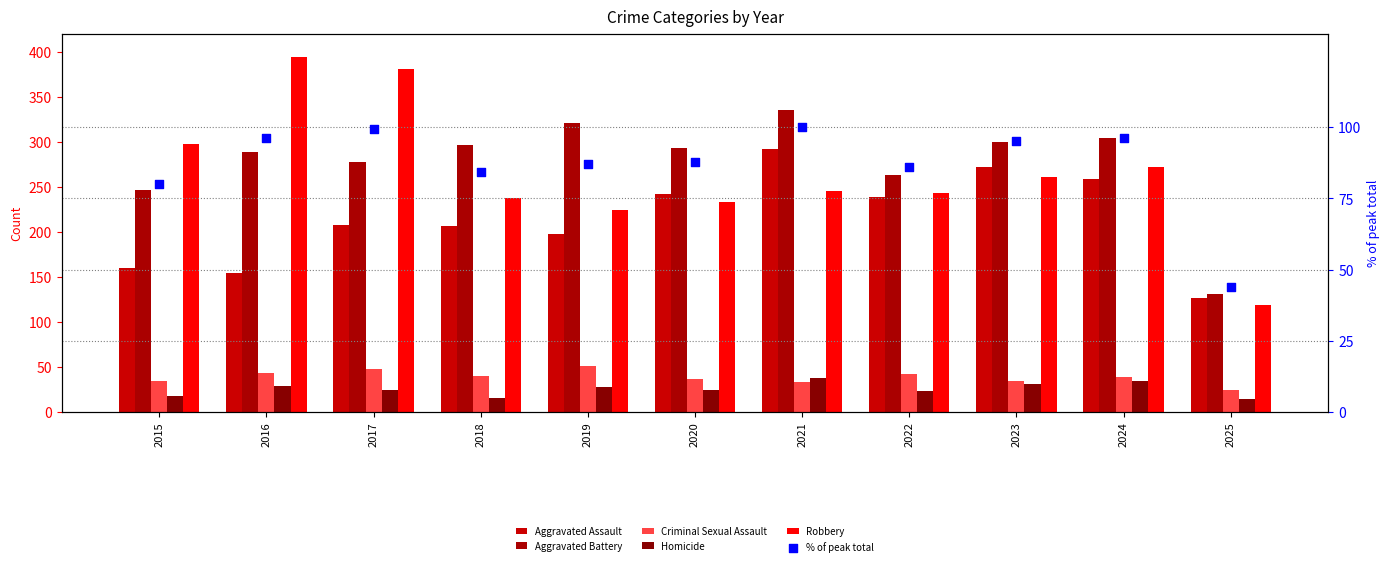

Which series has the largest total across all categories?

Aggravated Battery